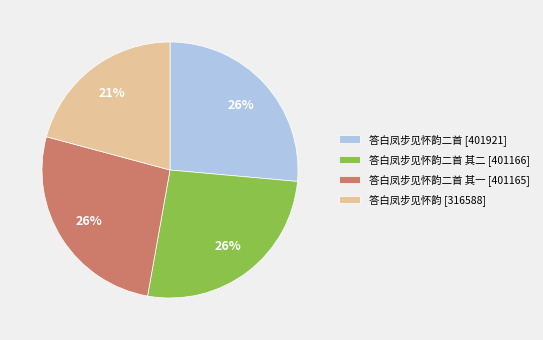

Is there any slice that represents more than half of the pie?

No